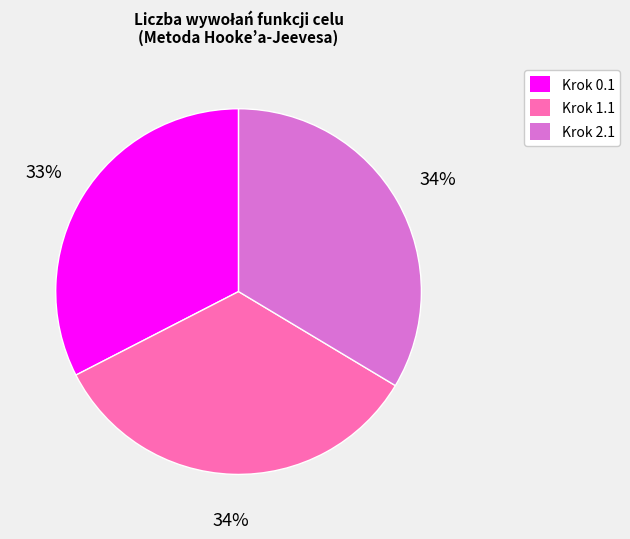

True or false: Krok 0.1 accounts for 33% of the total.

True